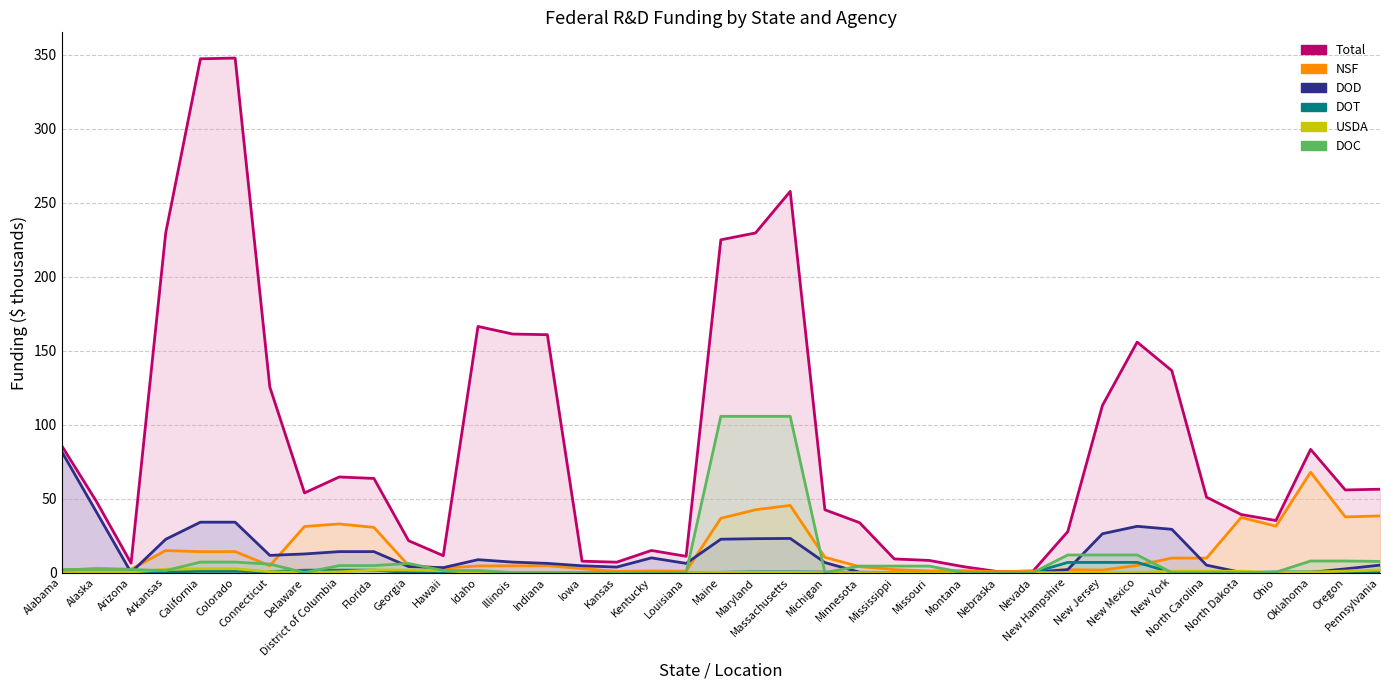

Reading left to right, what are all the values shown in this chart?

field_total: 85.8	48.2	6.4	229.7	347.2	347.7	125.4	53.8	64.6	63.6	21.6	11.4	166.3	161.2	160.8	7.7	7.0	15.0	11.0	224.9	229.5	257.6	42.5	33.7	9.2	8.2	4.0	0.6	1.0	27.7	113.0	155.8	136.5	50.9	39.2	35.2	83.3	55.8	56.3
field_nsf: 1.5	2.9	2.3	14.9	14.1	14.2	4.6	31.2	32.9	30.6	4.7	3.1	4.5	4.6	4.6	2.7	0.8	1.1	0.9	36.7	42.5	45.4	10.3	4.0	2.0	1.1	1.3	0.6	1.0	1.9	1.7	4.9	9.8	9.8	37.3	31.4	67.8	37.6	38.3
field_dod: 81.8	41.0	0.1	22.5	34.1	34.1	11.6	12.6	14.2	14.2	4.1	3.3	8.7	7.1	6.2	4.6	3.7	10.0	6.2	22.5	22.9	23.1	6.8	0.3	0.1	0.1	-0.0	-0.0	-0.0	2.0	26.3	31.3	29.2	5.0	0.1	0.1	0.1	2.5	5.0
field_dot: 0.4	0.2	0.0	0.3	0.9	0.9	0.6	1.6	1.6	1.6	0.0	0.0	0.0	0.0	0.0	0.0	0.1	0.0	0.0	0.2	0.5	0.5	0.3	0.0	0.0	0.0	0.0	0.0	0.0	6.9	6.9	6.9	0.0	0.0	0.0	0.4	0.4	0.5	0.1
field_usda: 0.0	0.3	0.3	2.3	2.6	2.6	0.6	0.0	0.5	1.8	1.7	1.3	0.0	0.0	0.1	0.1	0.1	0.0	0.0	0.2	0.2	0.2	0.0	0.0	0.0	0.0	0.0	0.0	0.0	0.0	0.0	0.0	0.9	0.9	0.9	0.0	0.3	1.0	1.7
field_doc: 2.1	2.1	2.1	1.4	7.1	7.1	5.7	0.0	4.7	4.7	6.2	1.4	1.4	0.0	0.0	0.0	0.0	0.0	0.0	105.6	105.6	105.6	0.0	4.4	4.4	4.4	0.0	0.0	0.0	11.9	11.9	11.9	0.0	0.0	0.0	0.3	7.8	7.8	7.5